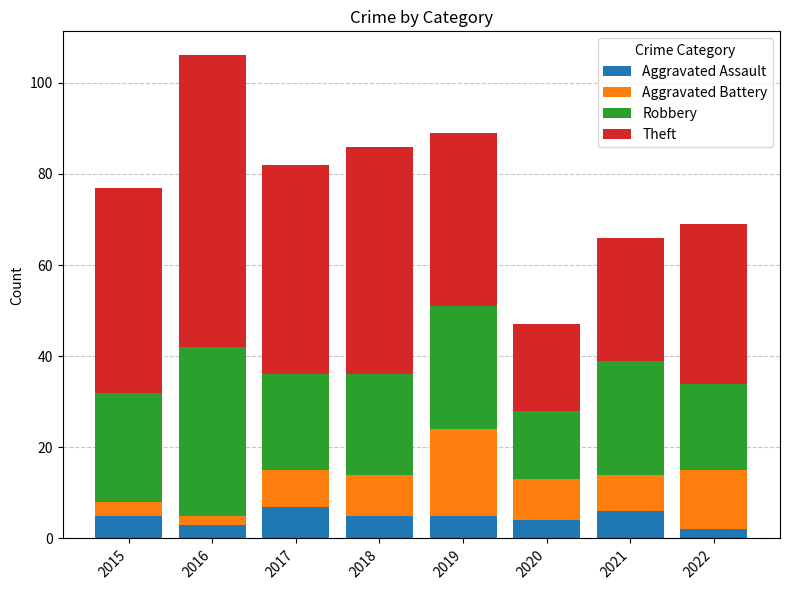

What is the maximum value for Aggravated Assault?

7